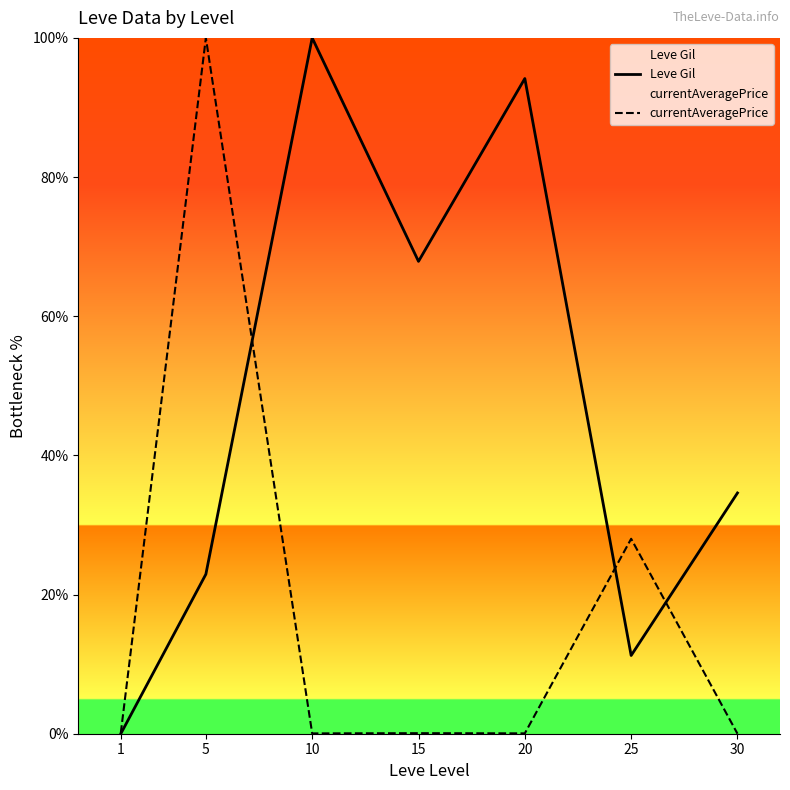

Where is Leve Gil nearest to the value 50?

30